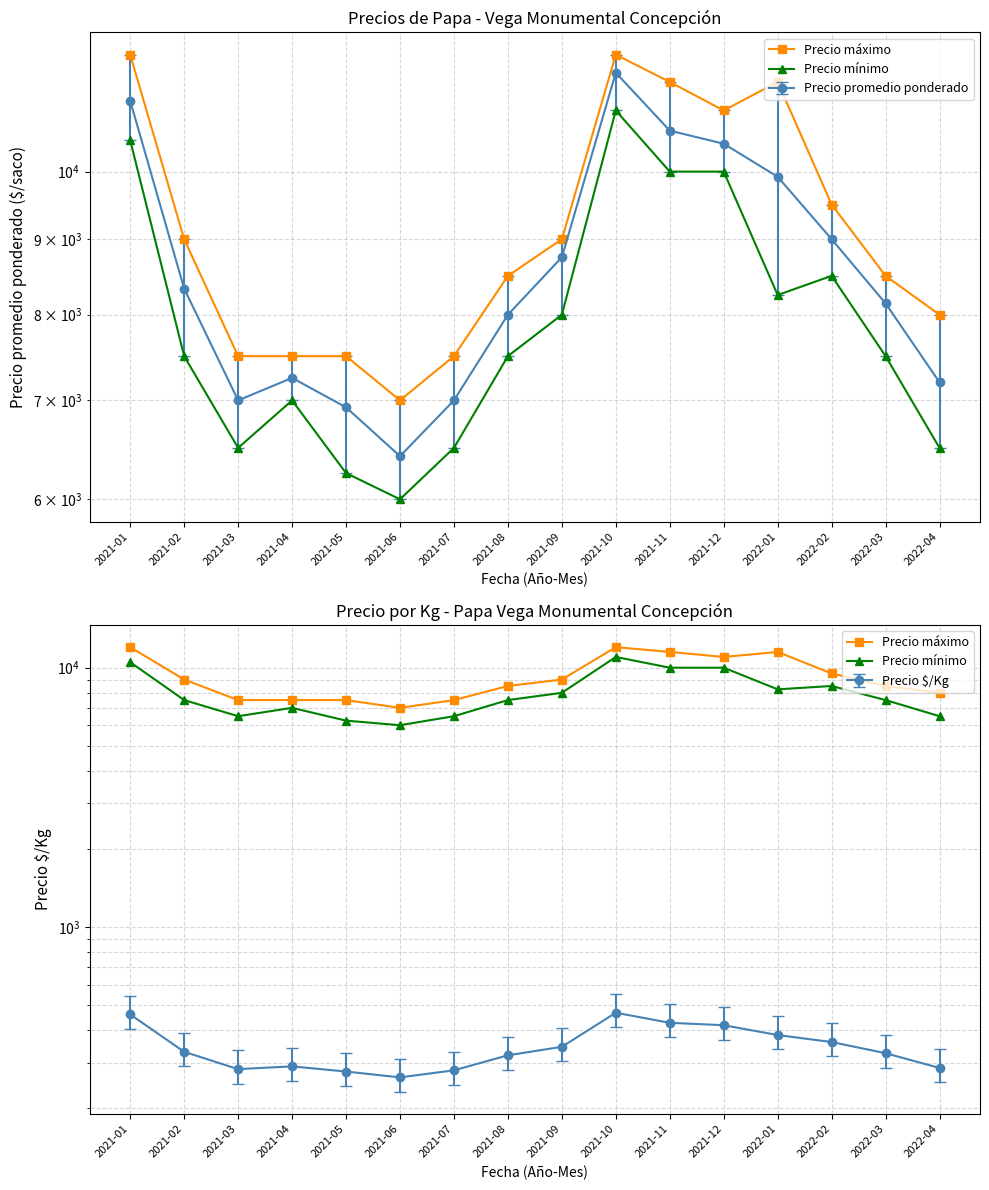

Is it true that Precio mínimo equals 11551 at 2021-03?

False